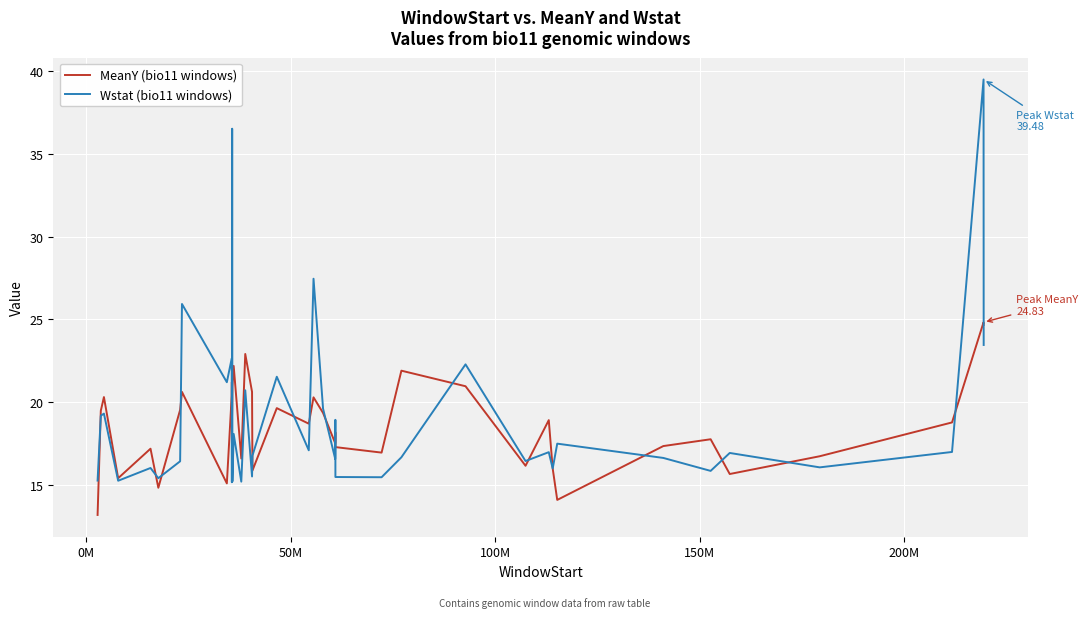

List the series in order of their peak value, lowest first.

MeanY (bio11 windows), Wstat (bio11 windows)